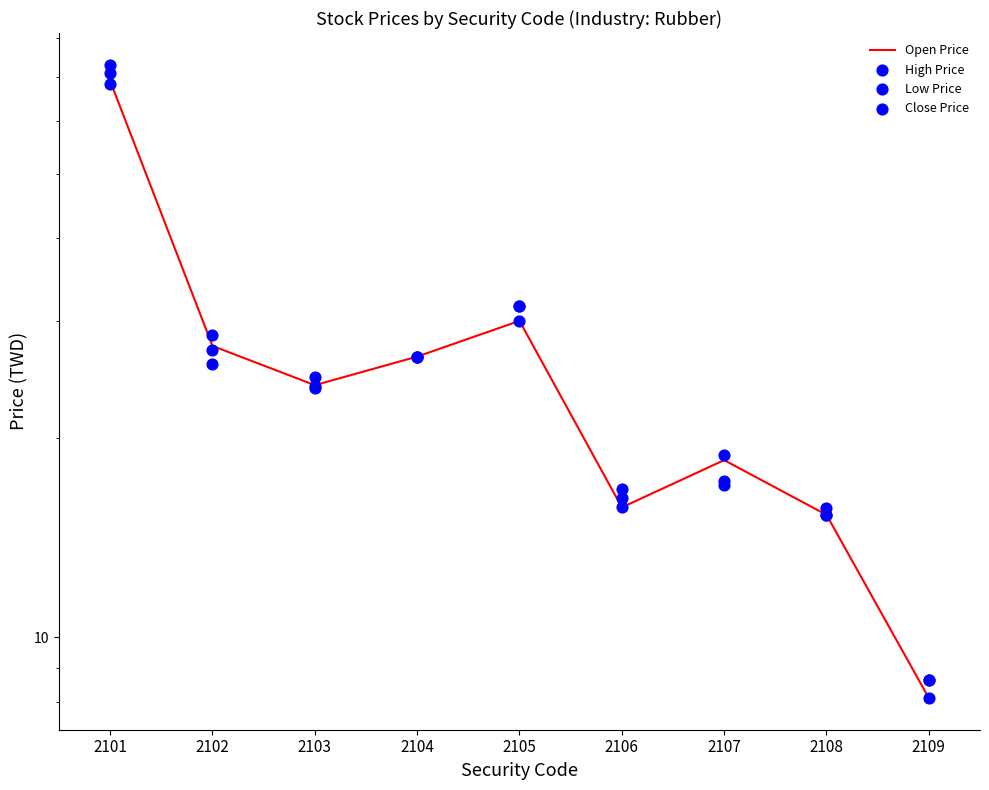

At which category is the sum across all series the highest?

2101